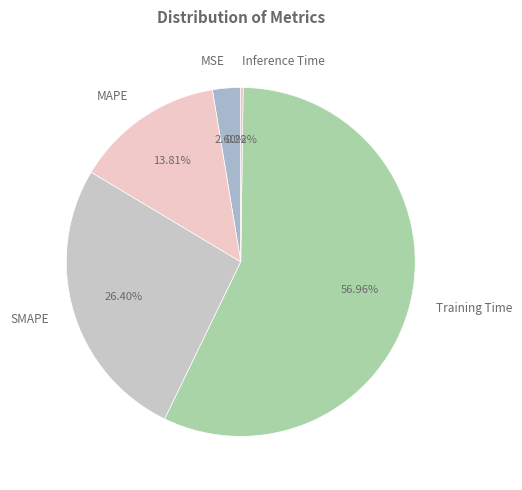

Which category has the biggest portion of the pie?

Training Time